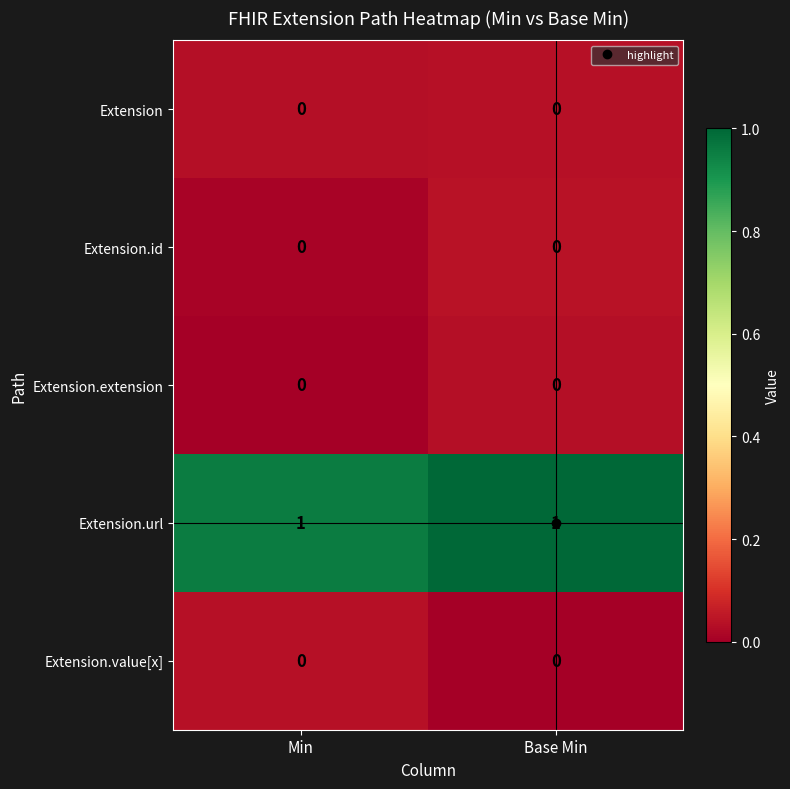

How many data points does each series have?

2